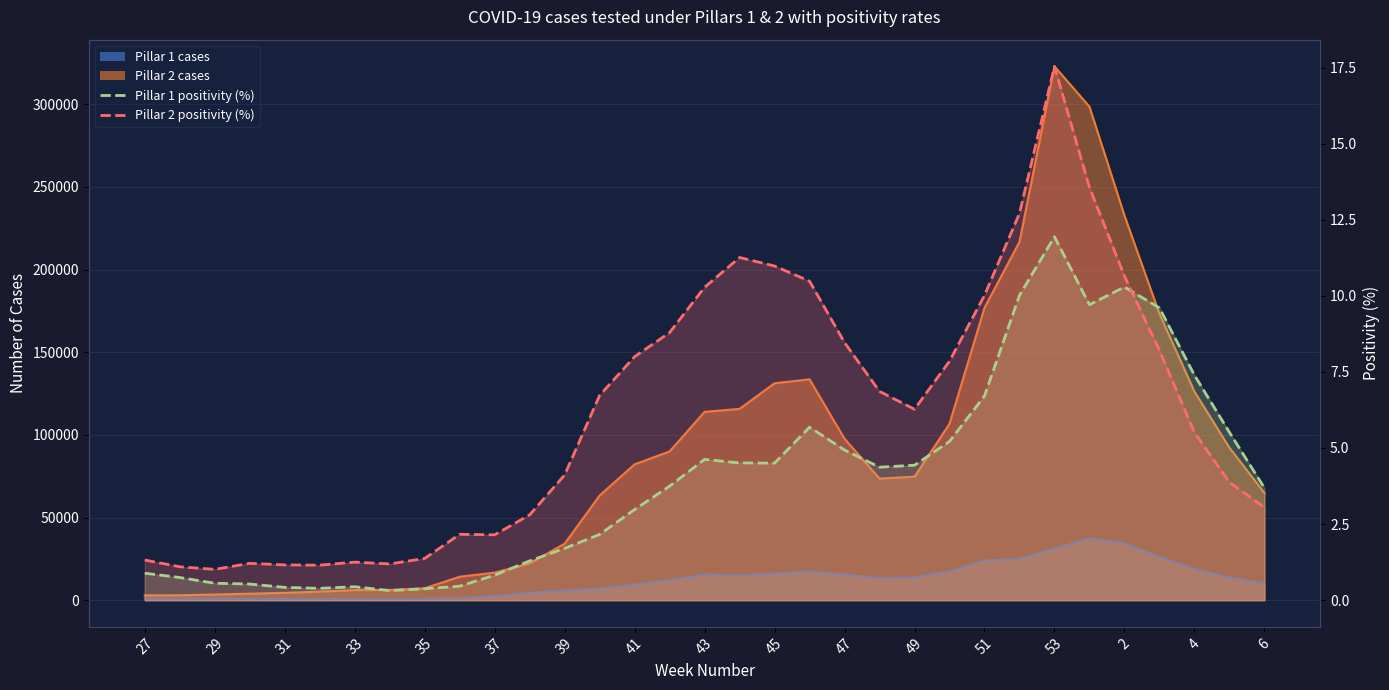

At how many categories does at least one series exceed 12?

3